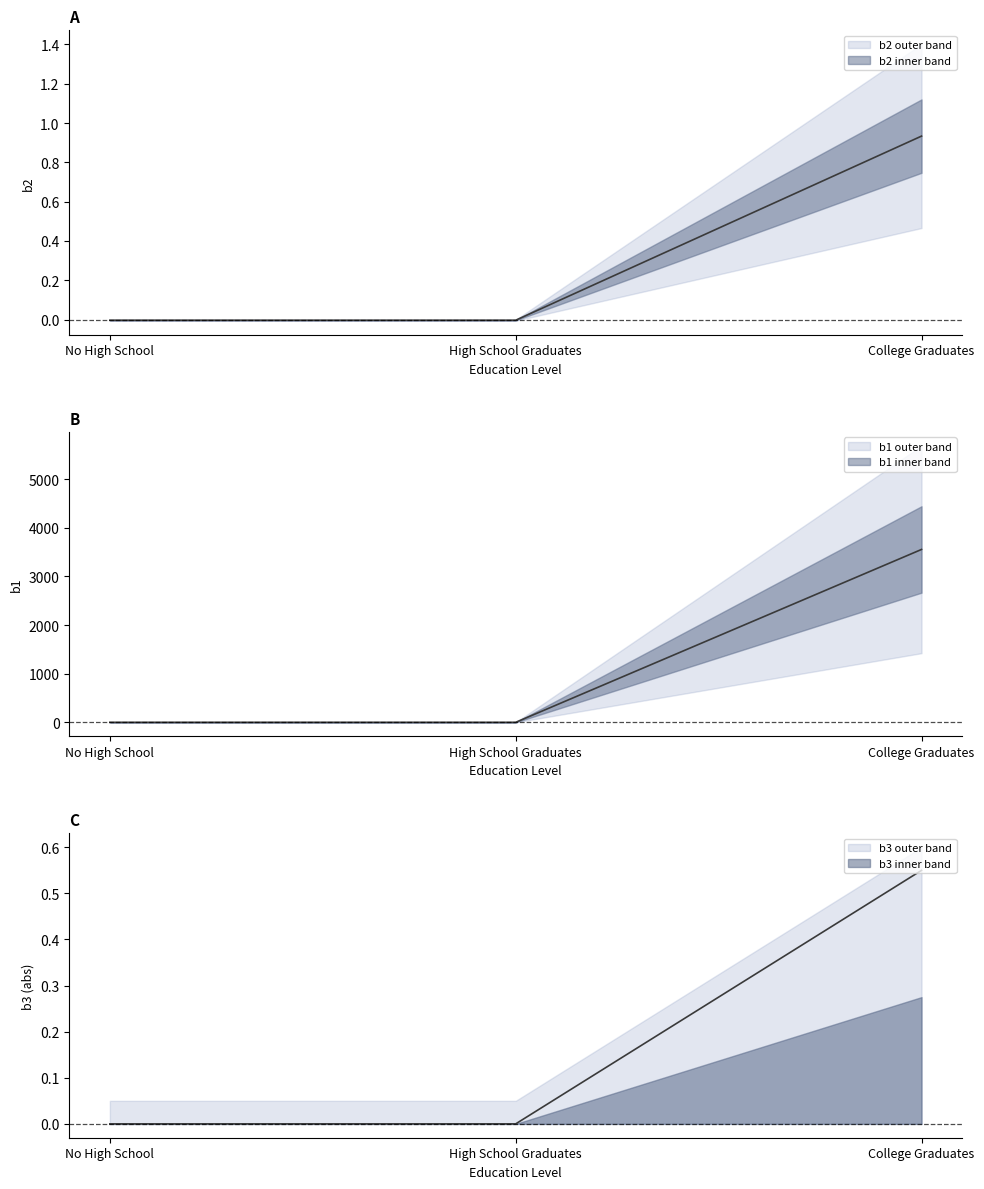

True or false: b3 has a value of 0.0 at No High School.

True